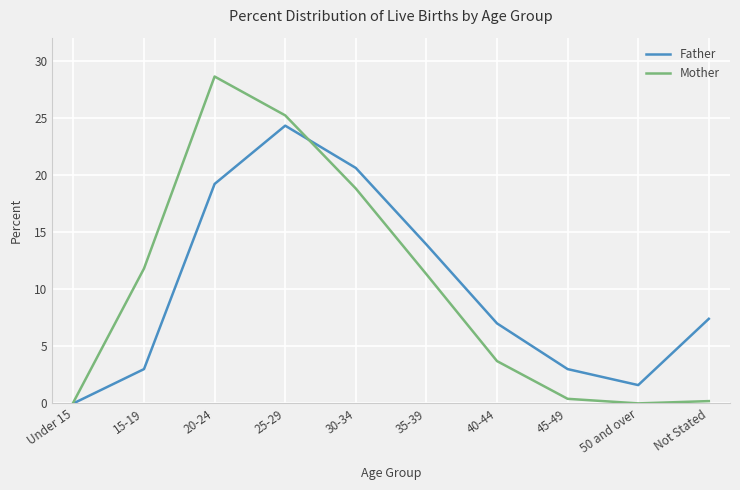

What position from the left is 15-19?

2